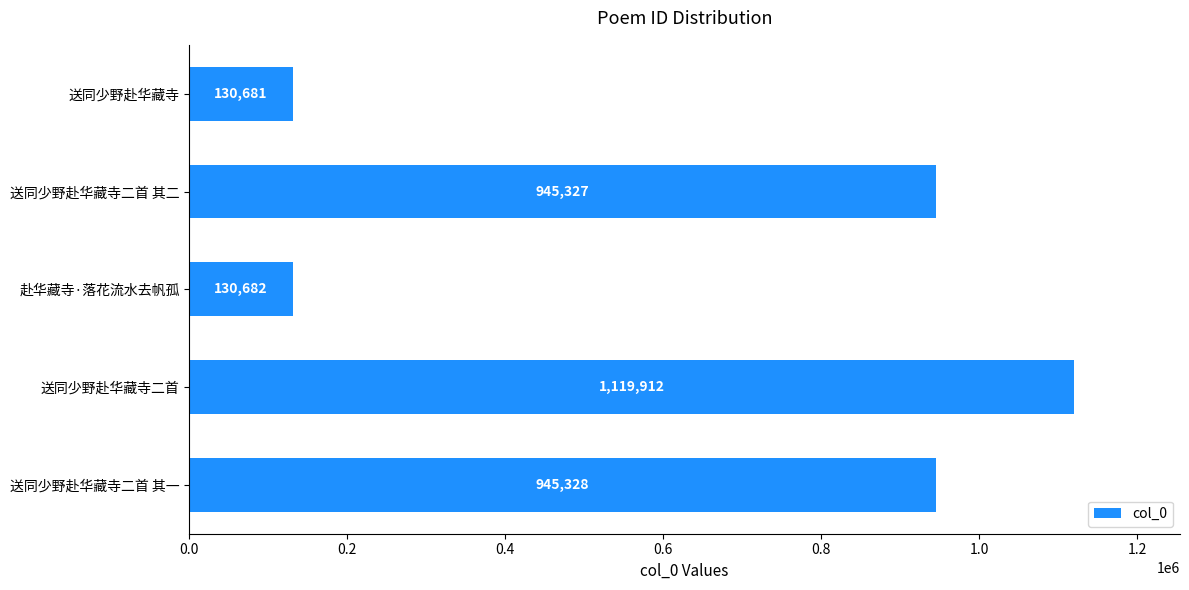

What is the greatest value displayed?

1119912